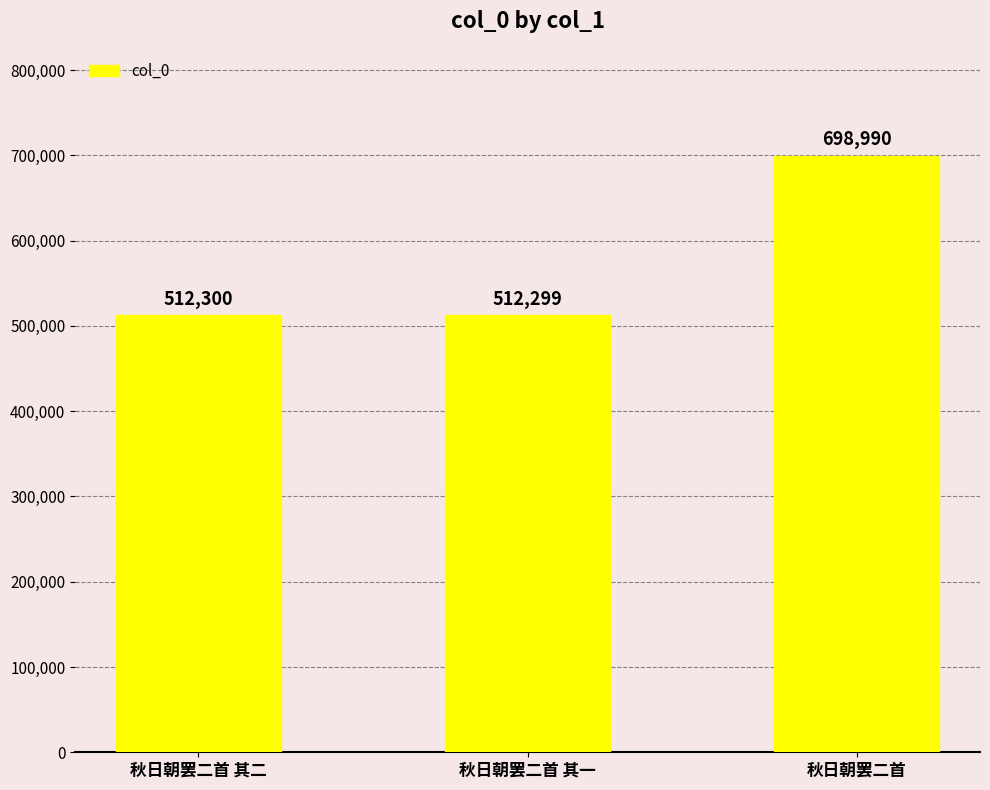

Reading right to left, what are all the values shown in this chart?

秋日朝罢二首=698990	秋日朝罢二首 其一=512299	秋日朝罢二首 其二=512300